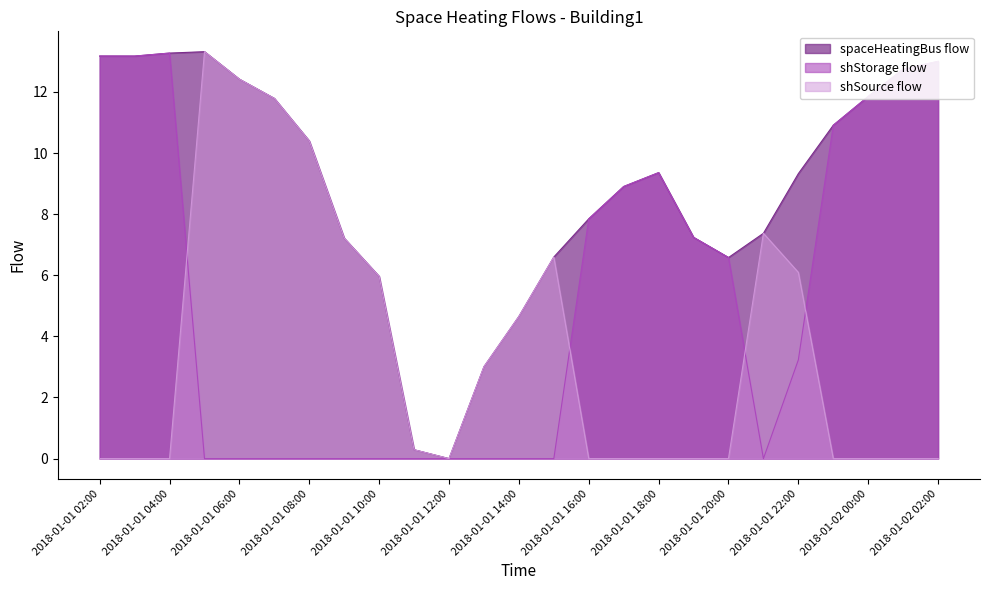

What is the greatest value displayed?

13.3